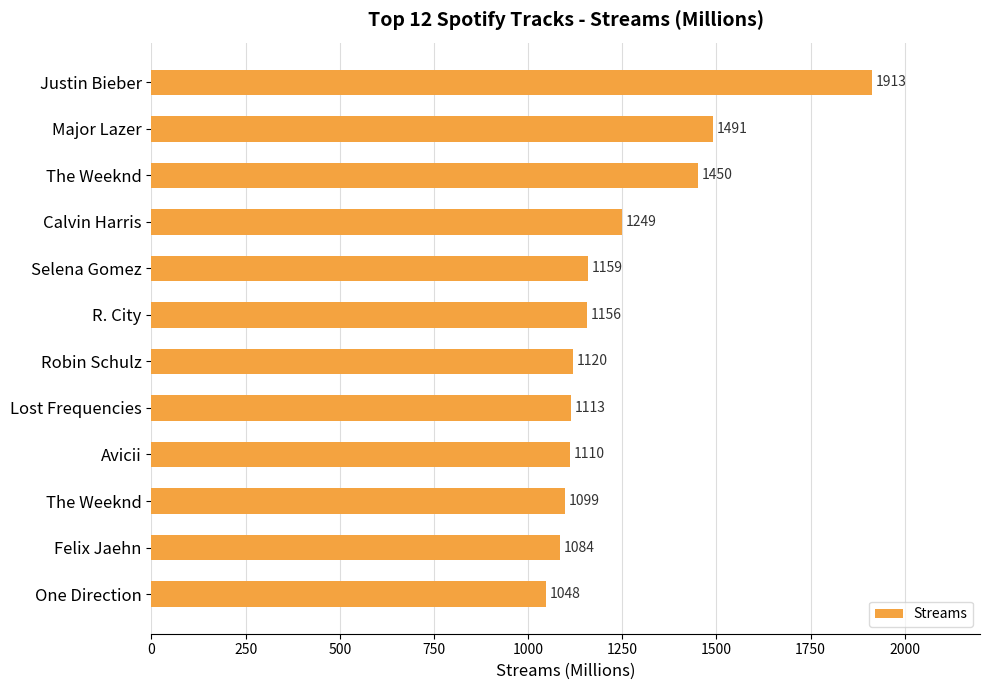

Are the bars horizontal?

Yes